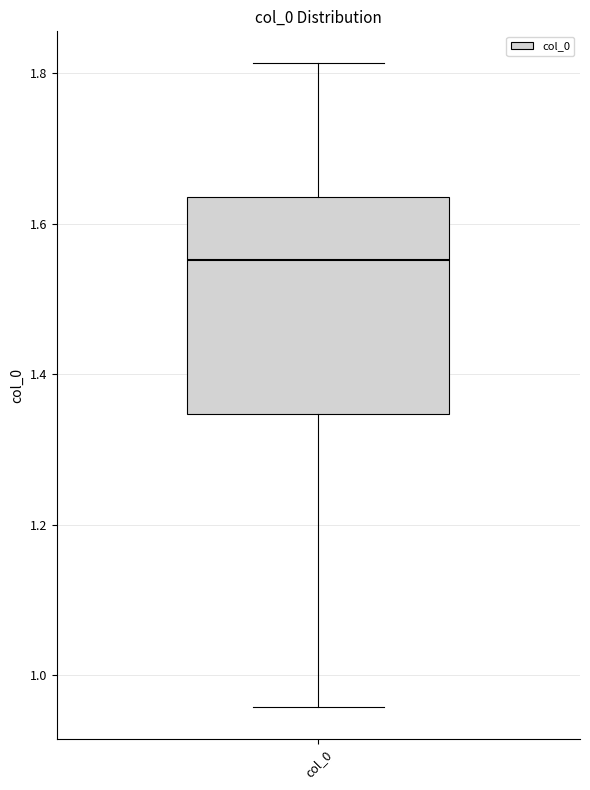

Where does the upper whisker of the box for col_0 end on the y-axis? The values are not printed on the chart, so give them approximately, as read against the axis.

1.82